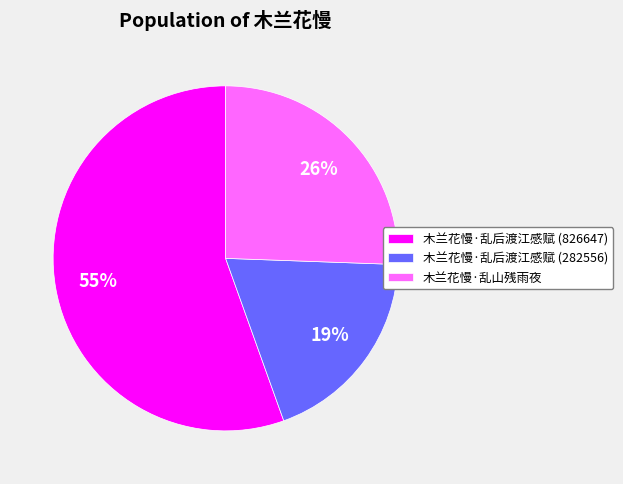

Is it true that 木兰花慢·乱后渡江感赋 (282556) is 19% of the pie?

True